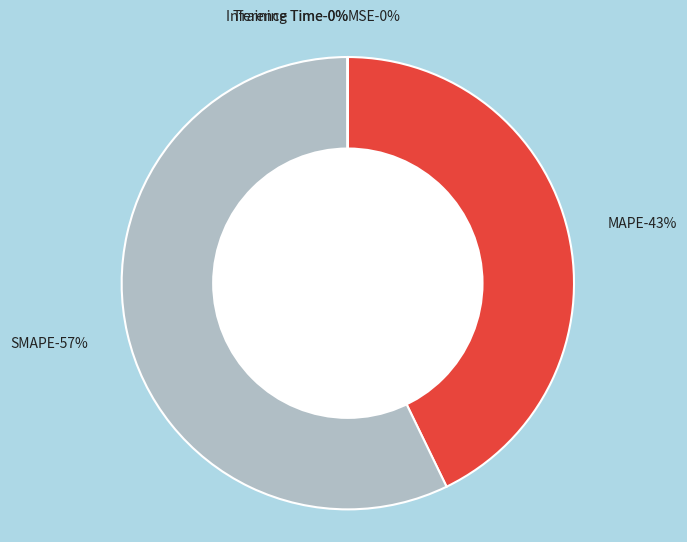

Which category has the smallest portion of the pie?

Training Time